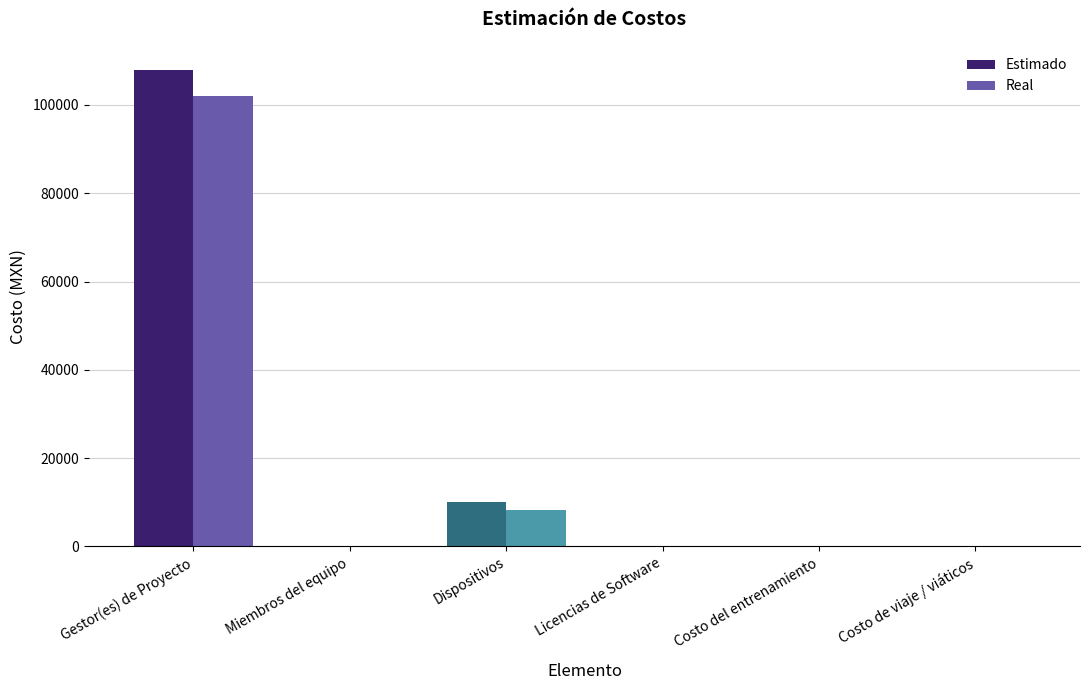

Between Dispositivos and Costo de viaje / viáticos, which series saw the biggest shift?

Estimado